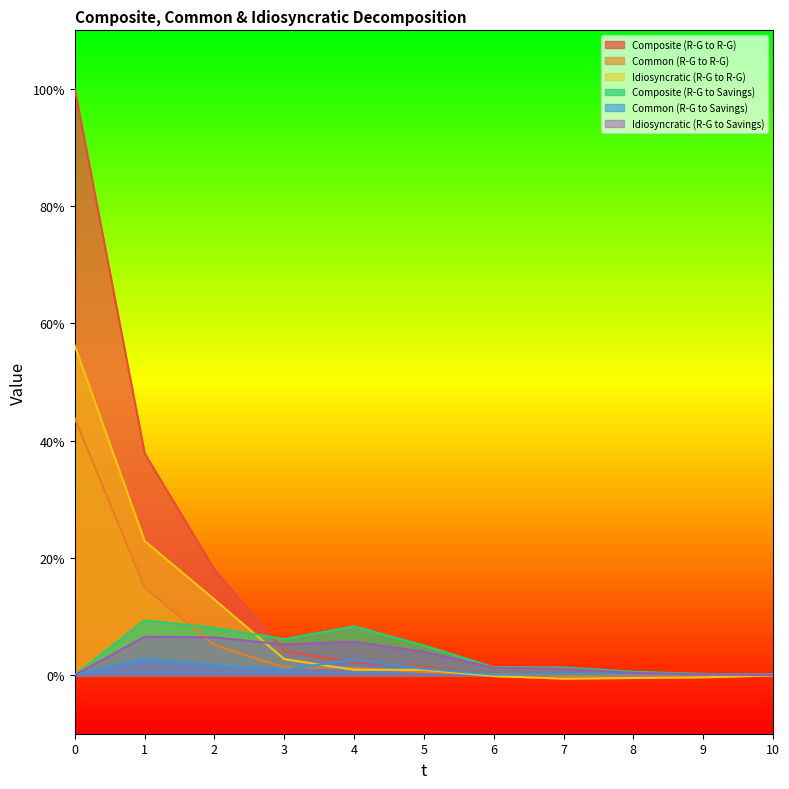

How many times do Idiosyncratic (R-G to R-G) and Composite (R-G to Savings) cross each other?

1